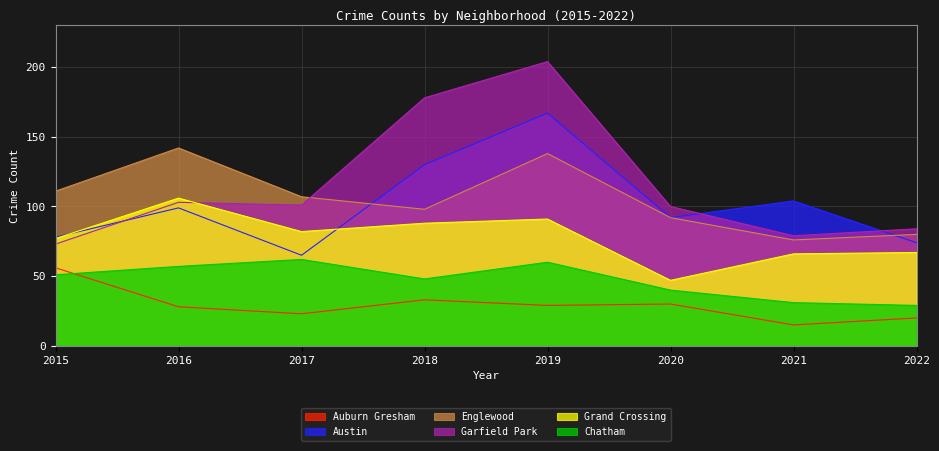

What is the difference between the highest and lowest values at 2019?

175